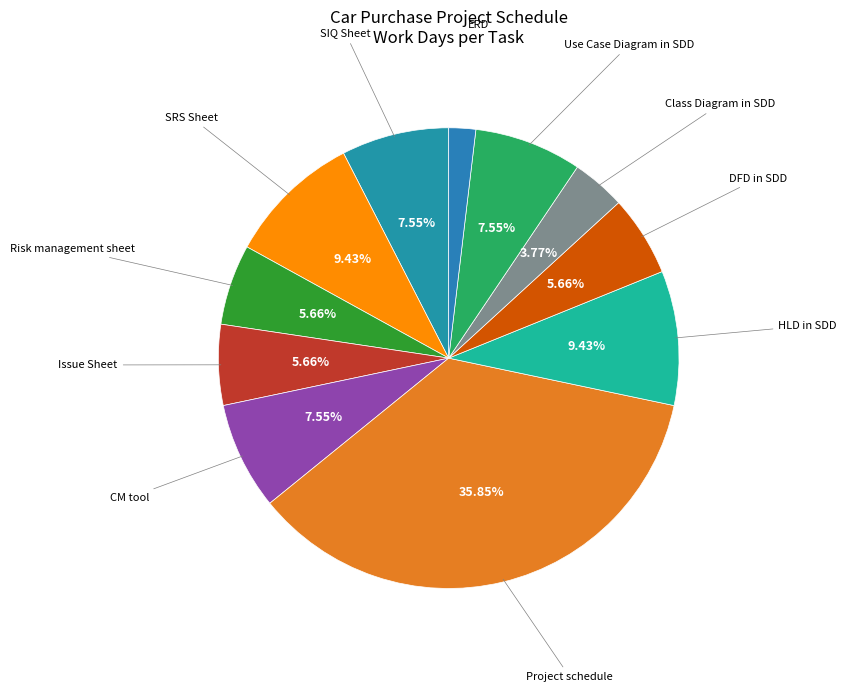

How many slices are in this pie chart?

11